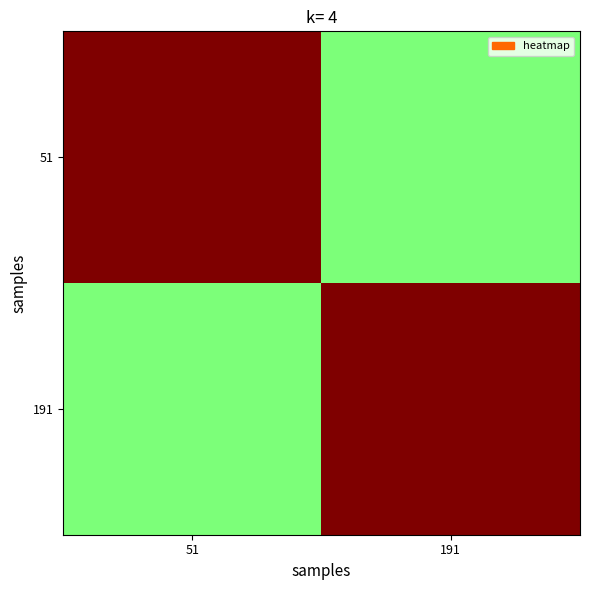

Reading left to right, extract all data points from this chart.

51: 51=1.0	191=0.5
191: 51=0.5	191=1.0